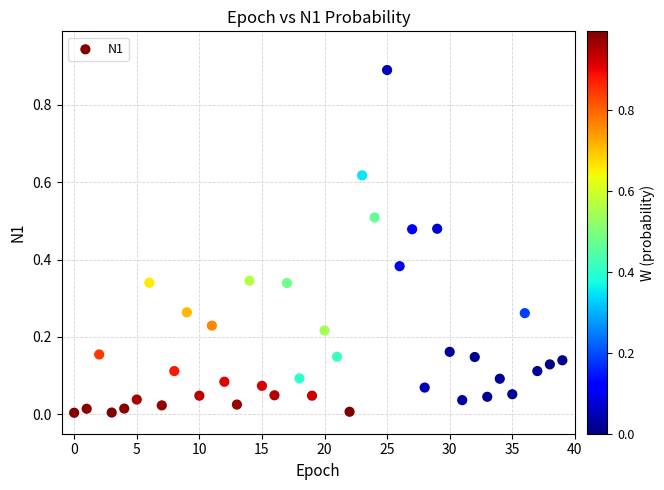

Count the number of points in this scatter plot.

40